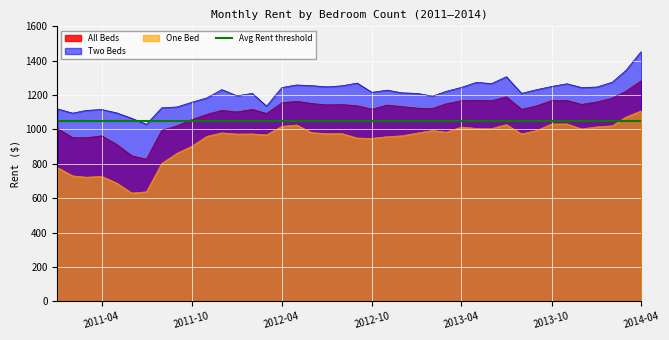

How many values in the One Bed series are below 976?

19